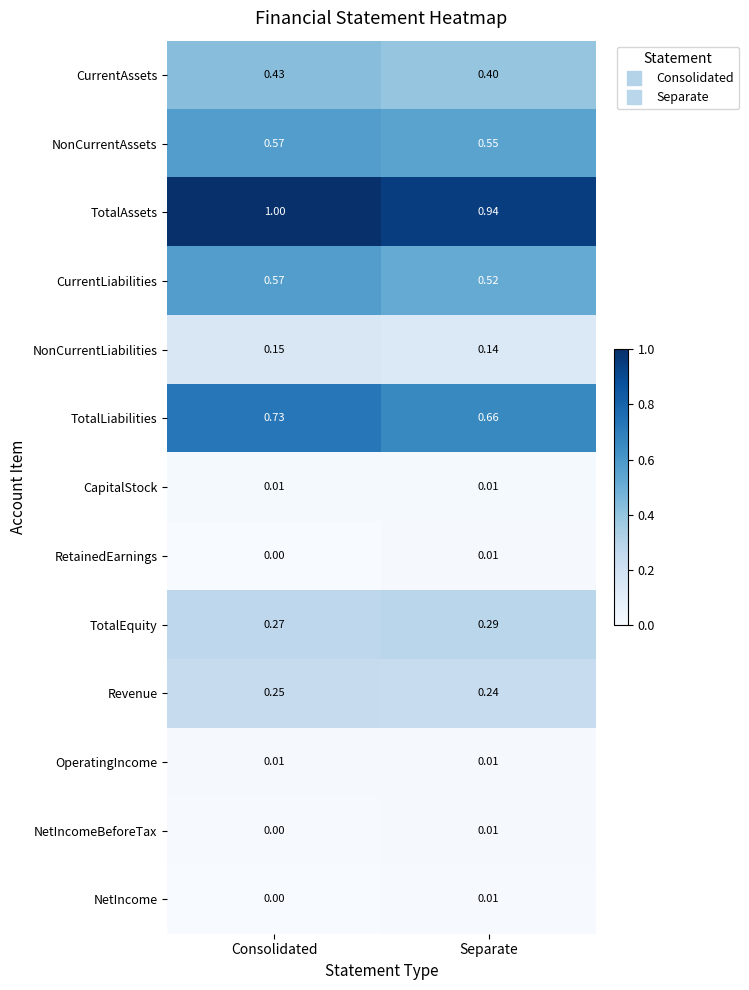

What is the total value across all series at Separate?

3.8